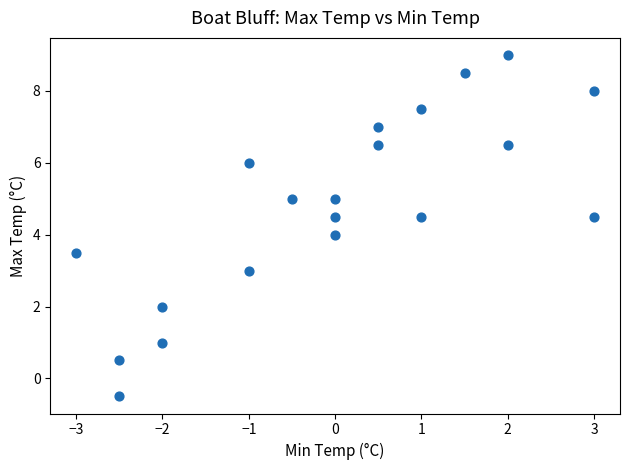

What is the range of Y values (max minus min)?

9.5